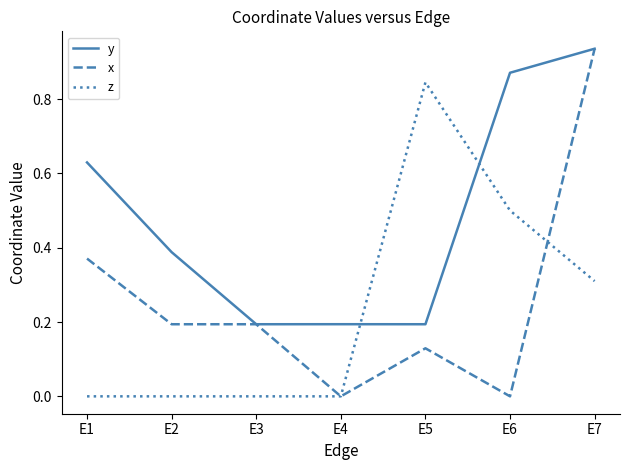

Does the chart have visible grid lines?

No